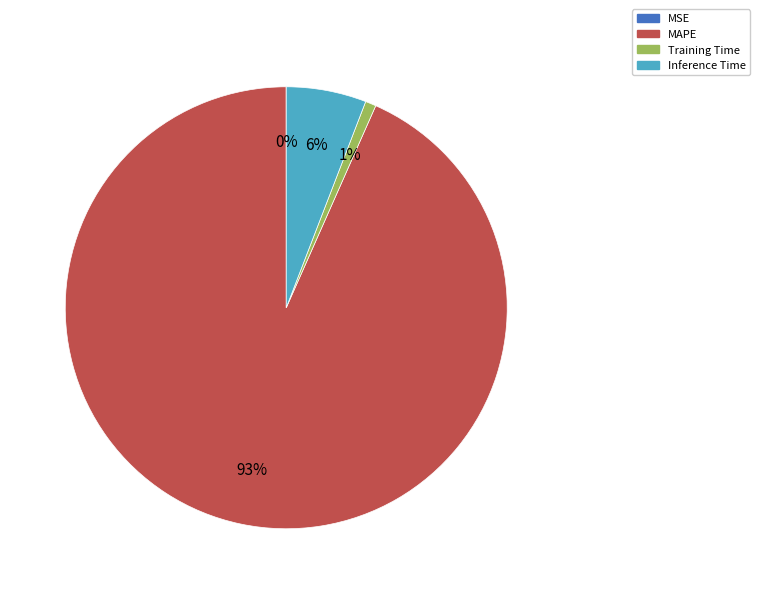

The MAPE slice represents 88% of the pie. True or false?

False